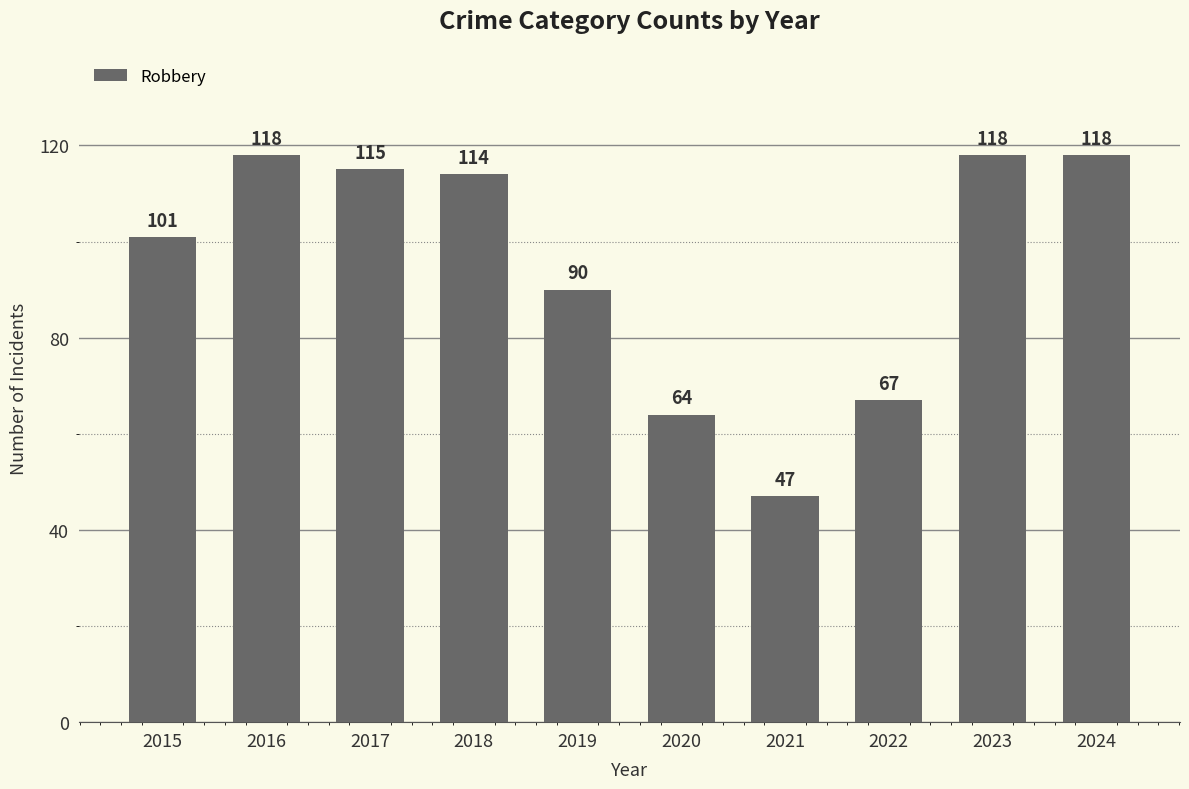

Is it true that the value at 2021 is 47?

True